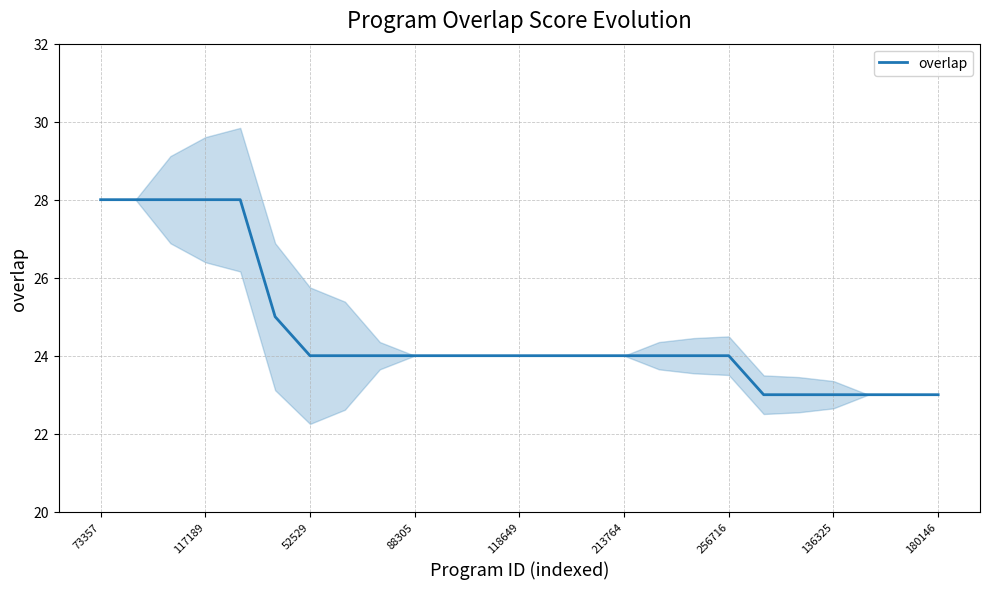

True or false: the data has more than 1 interior local peaks.

False